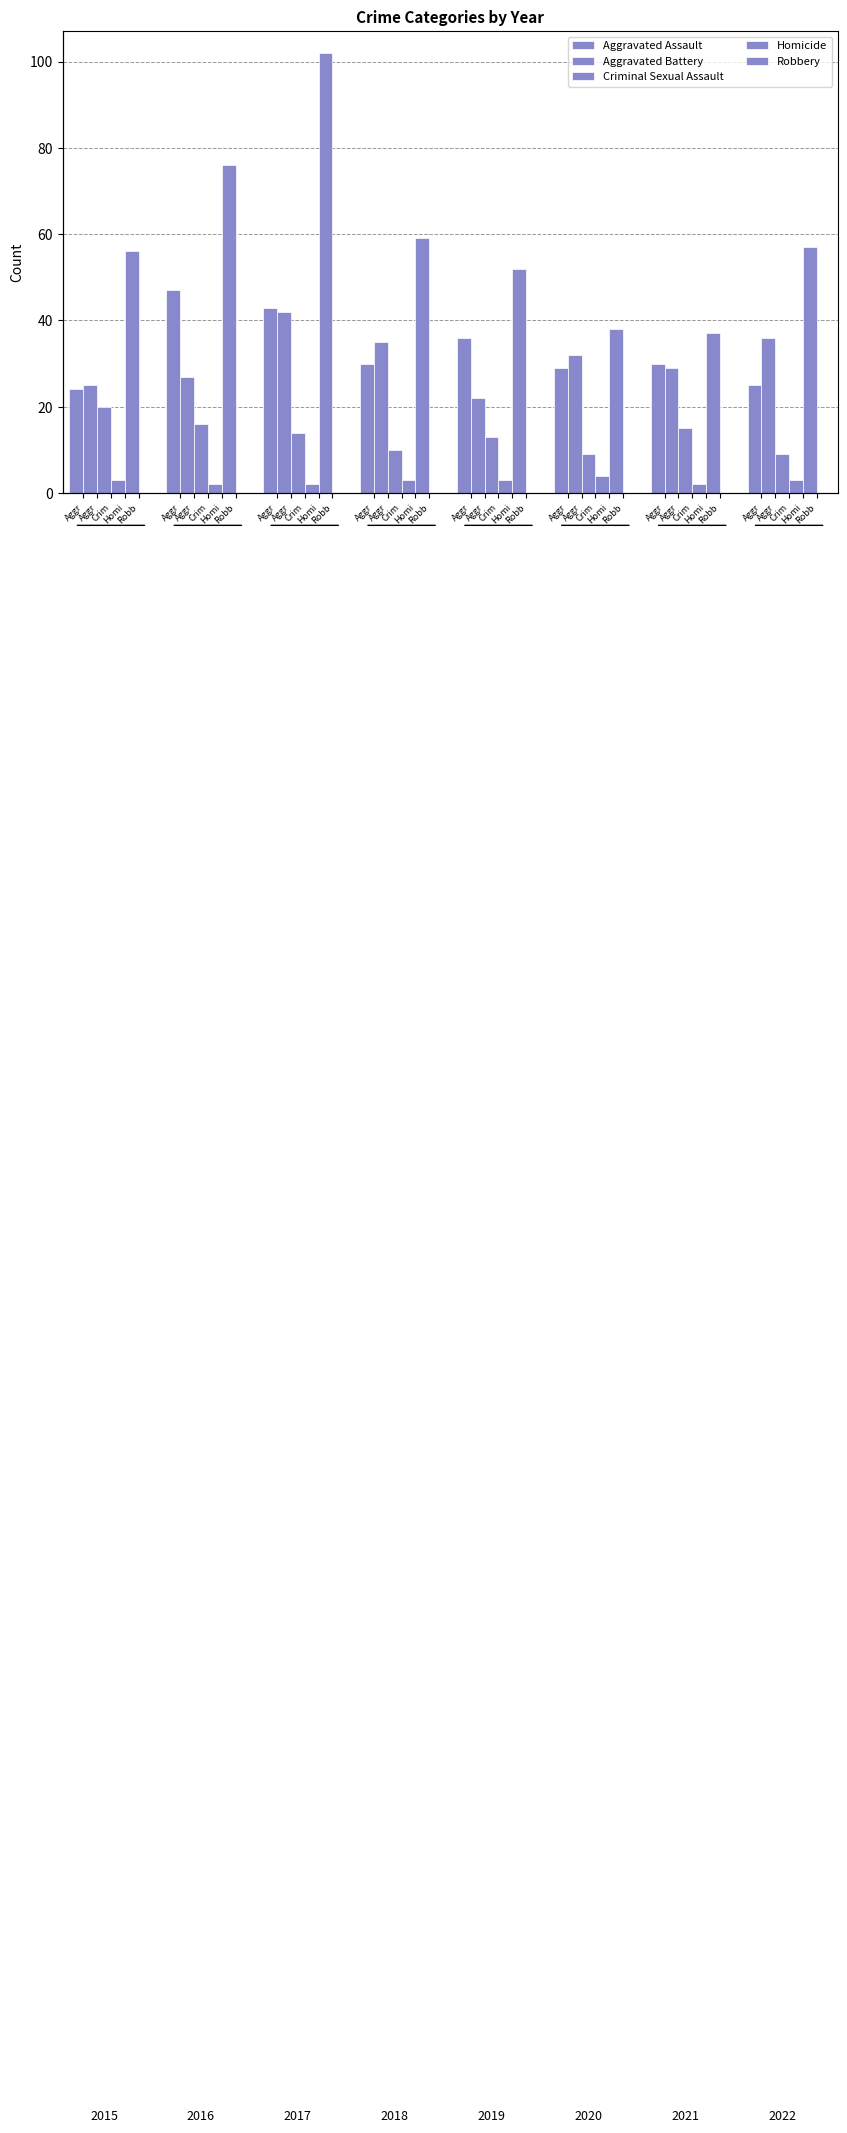

True or false: Criminal Sexual Assault has a value of 2 at Crim.

False